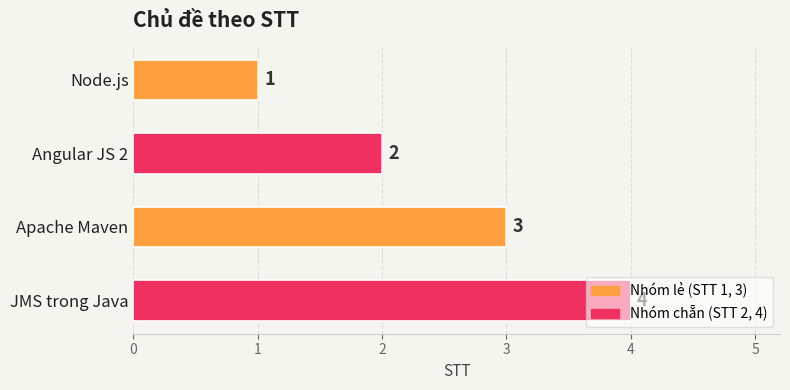

What is the ratio of the value at Node.js to the value at Angular JS 2?

0.5